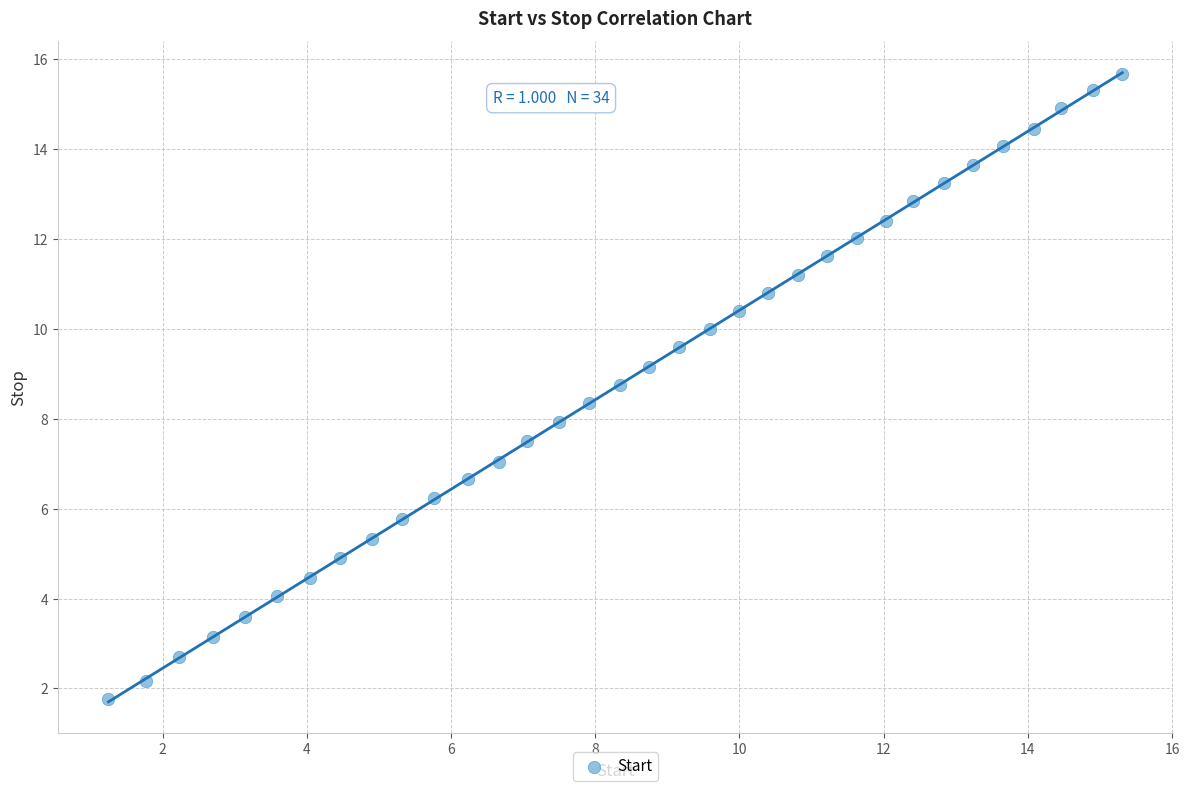

What is the range of X values (max minus min)?

14.1